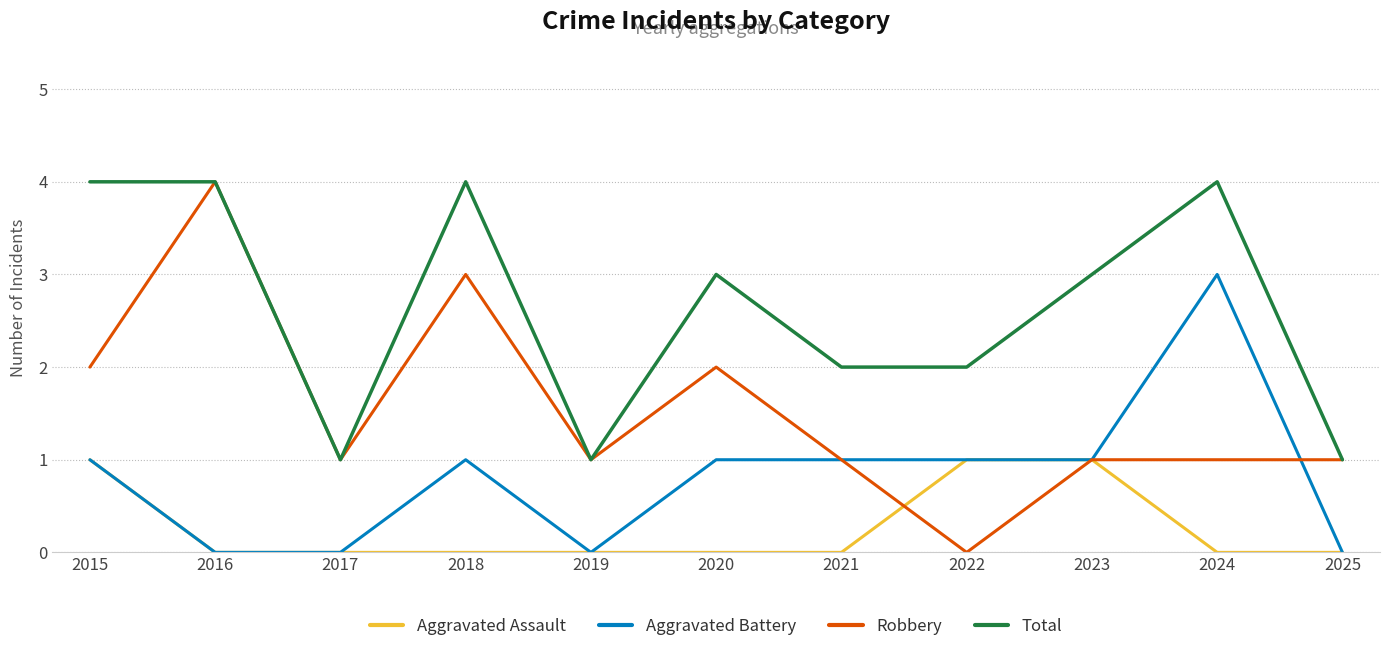

Reading right to left, list all the values displayed in this chart.

Aggravated Assault: 2025=0	2024=0	2023=1	2022=1	2021=0	2020=0	2019=0	2018=0	2017=0	2016=0	2015=1
Aggravated Battery: 2025=0	2024=3	2023=1	2022=1	2021=1	2020=1	2019=0	2018=1	2017=0	2016=0	2015=1
Robbery: 2025=1	2024=1	2023=1	2022=0	2021=1	2020=2	2019=1	2018=3	2017=1	2016=4	2015=2
Total: 2025=1	2024=4	2023=3	2022=2	2021=2	2020=3	2019=1	2018=4	2017=1	2016=4	2015=4